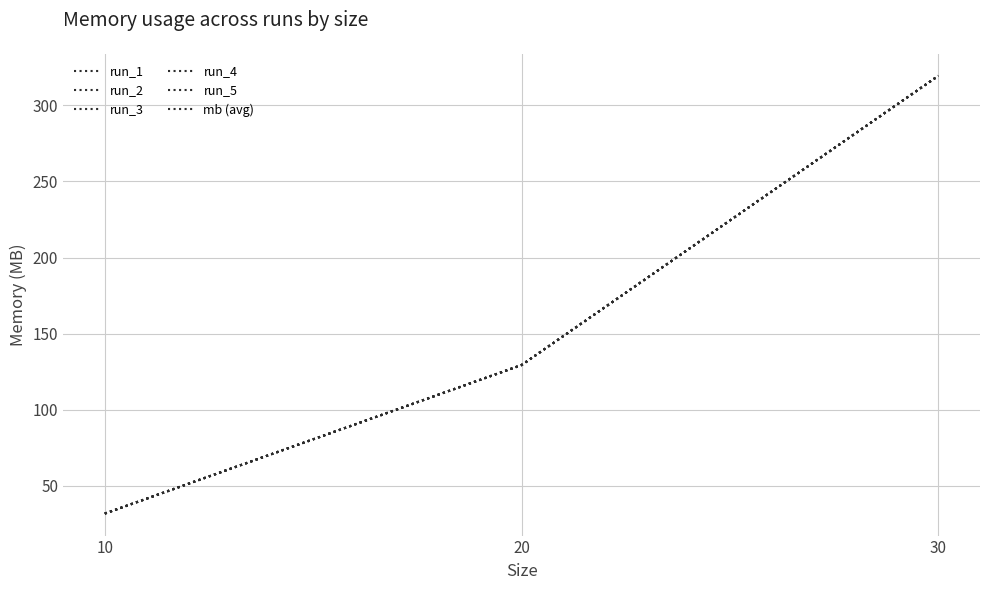

Reading left to right, transcribe all the data shown in this chart.

run_1: 10=31.6	20=129.3	30=319.4
run_2: 10=31.6	20=129.3	30=319.6
run_3: 10=31.8	20=129.4	30=319.5
run_4: 10=31.8	20=129.2	30=319.5
run_5: 10=31.6	20=129.4	30=319.5
mb (avg): 10=31.7	20=129.3	30=319.5